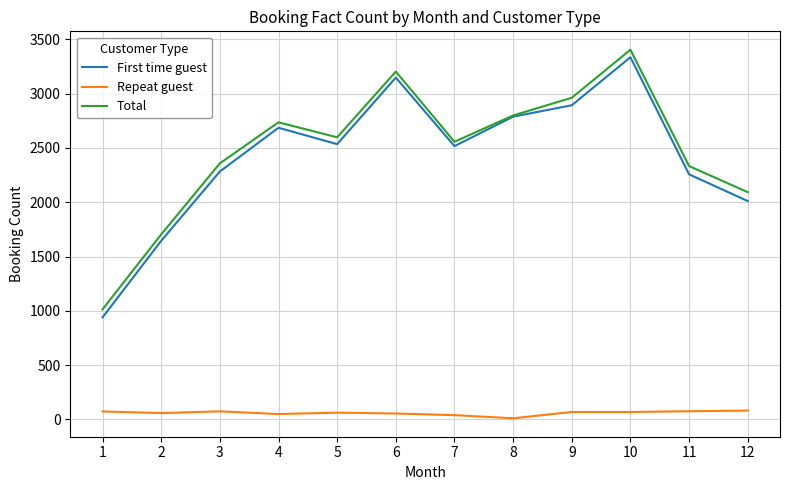

Does the chart have visible grid lines?

Yes